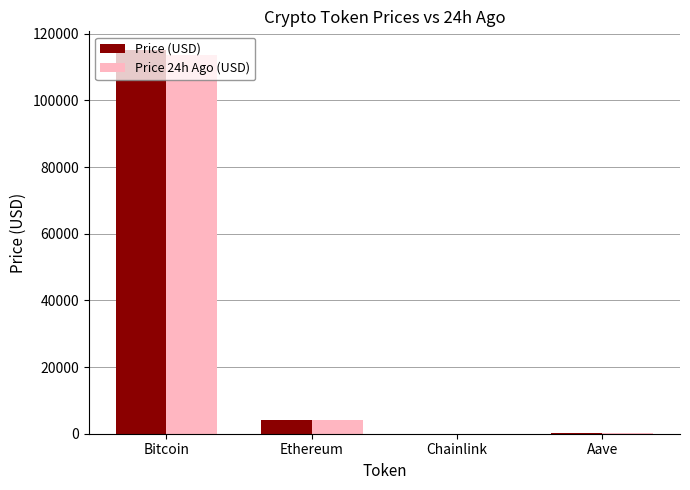

What is the average value of the Price 24h Ago (USD) series?

29496.9